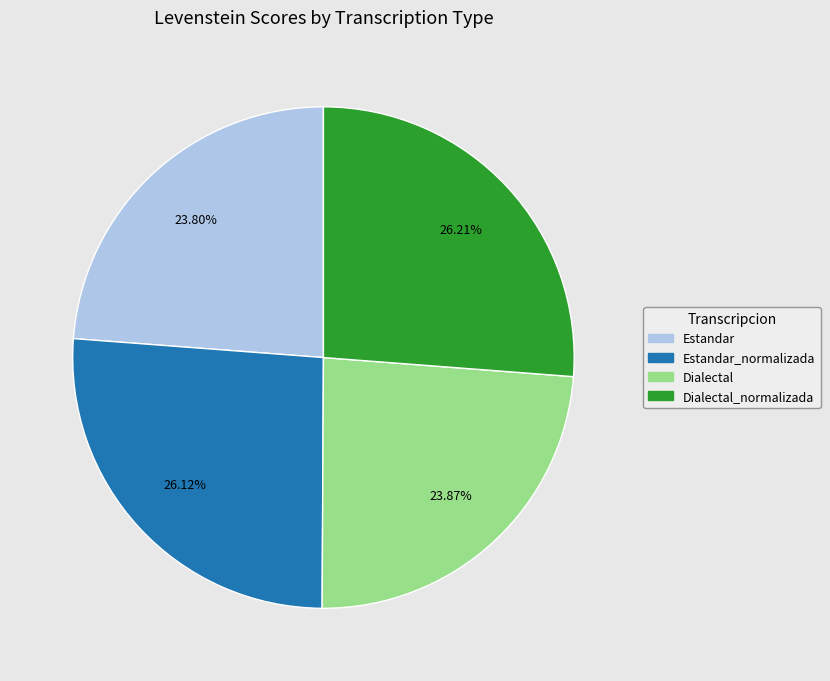

Is there any slice that represents more than half of the pie?

No